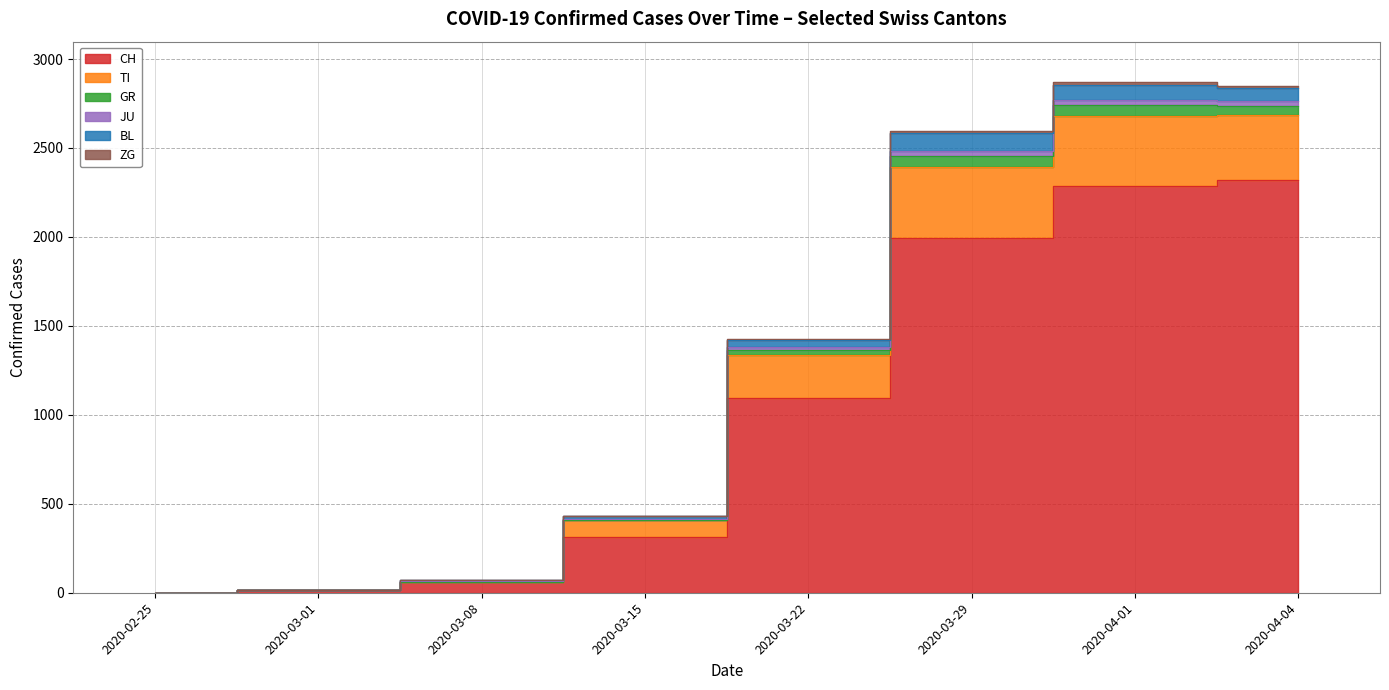

Which category has the highest value in the TI series?

2020-04-01